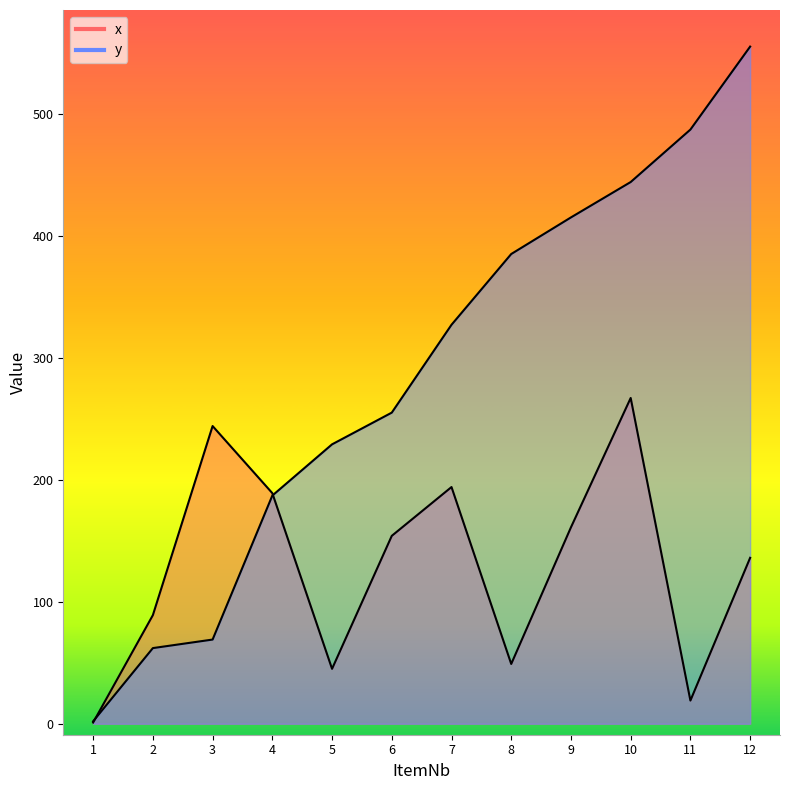

At which category does the chart reach its peak across all series?

12